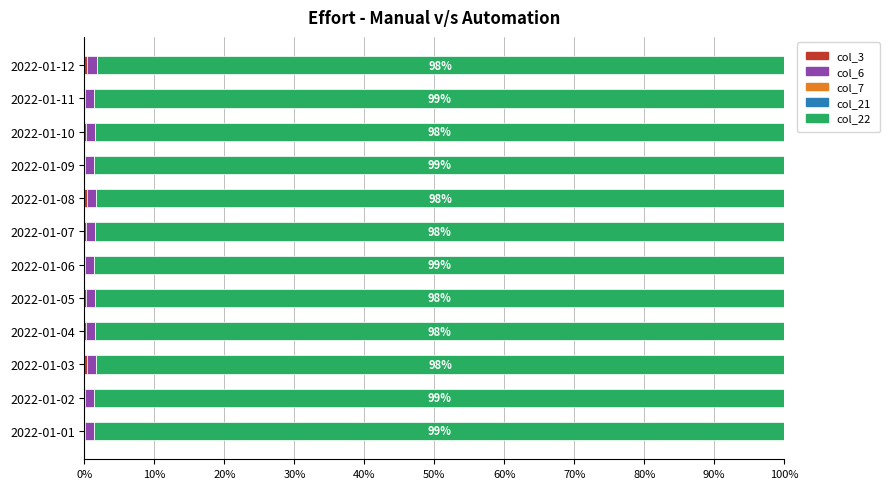

How many data points does each series have?

12